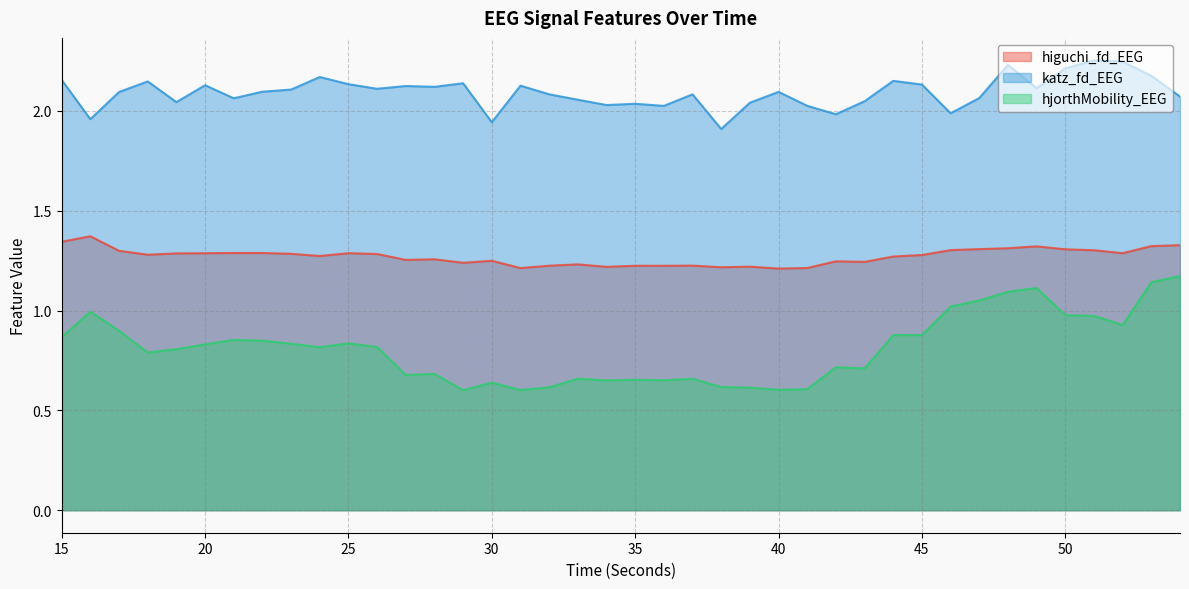

The value of higuchi_fd_EEG at 28 is 0.7. True or false?

False